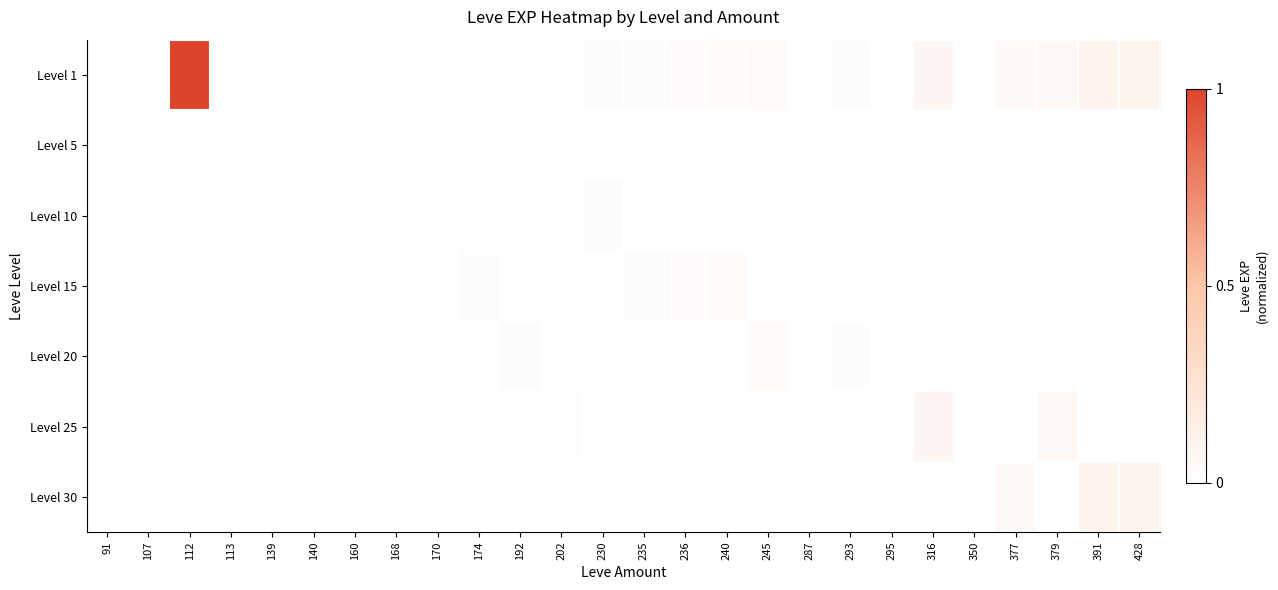

Which series has the largest range (max minus min)?

Level 1